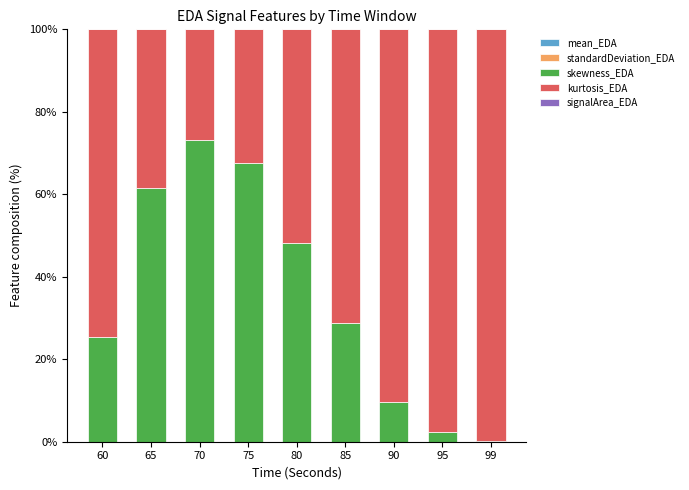

List the labels in order of mean_EDA value, largest first.

75, 65, 99, 70, 80, 95, 90, 85, 60